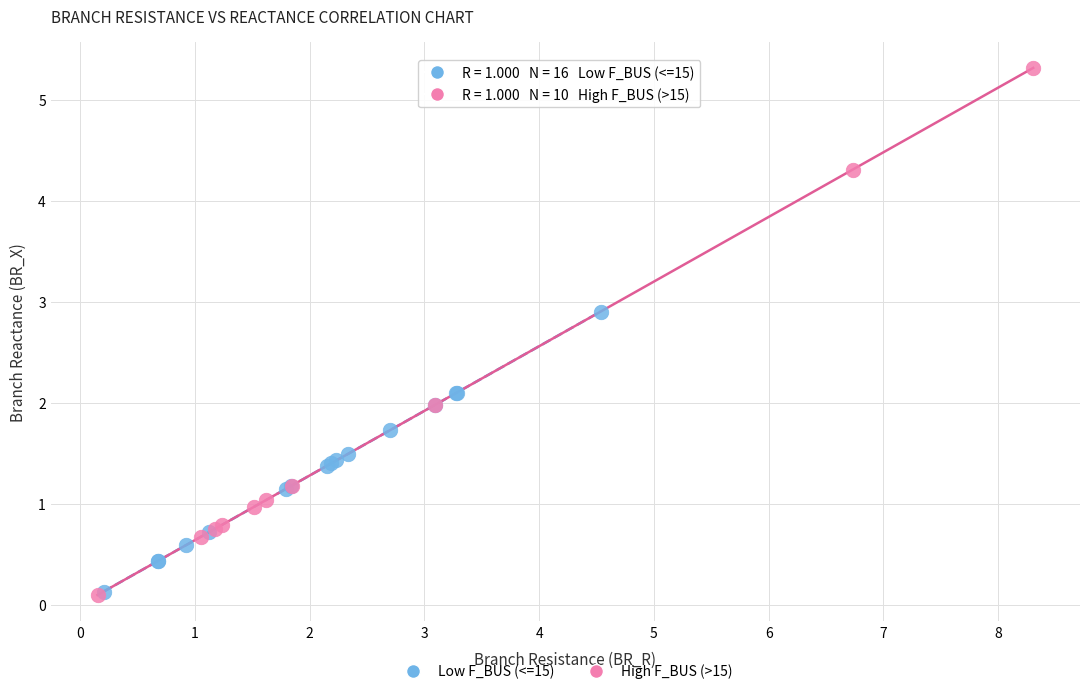

Which series reaches the maximum Y coordinate?

High F_BUS (>15)